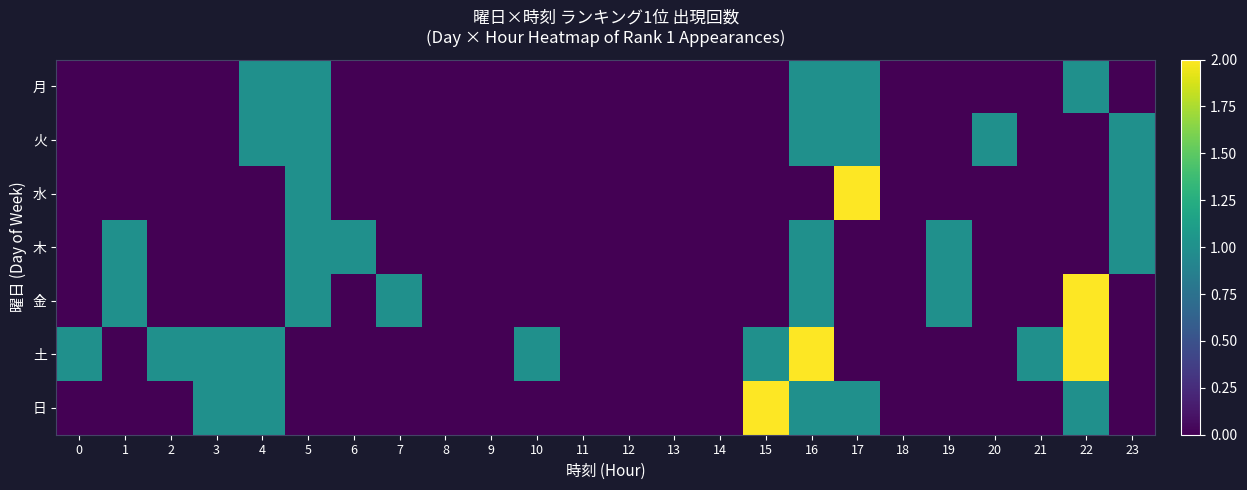

Which series has the widest spread of values?

水